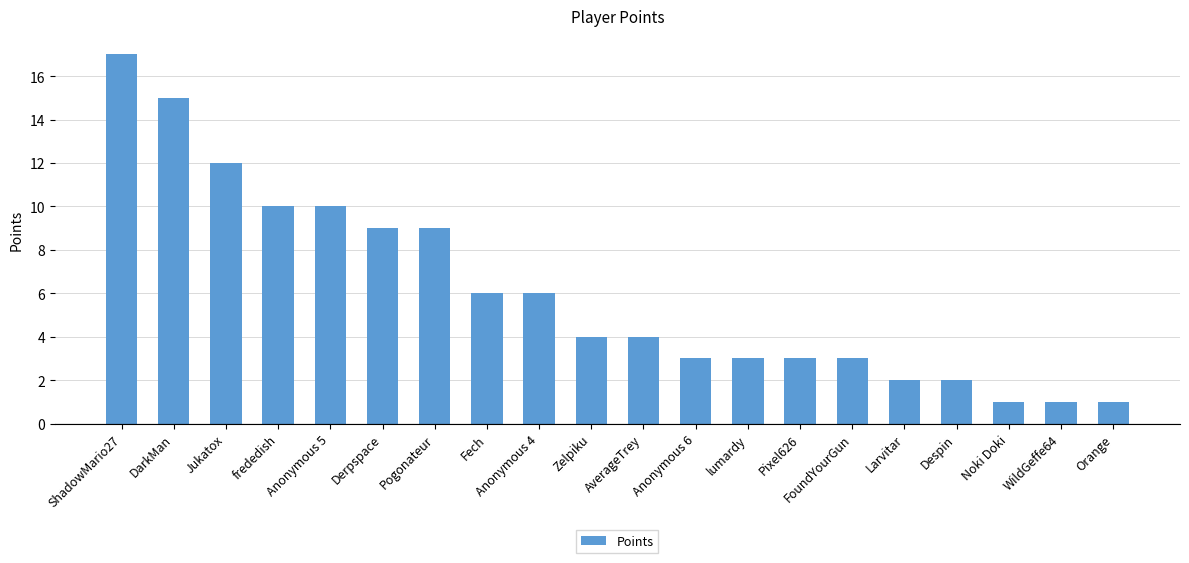

Reading right to left, what are all the values shown in this chart?

Orange=1	WildGeffe64=1	Noki Doki=1	Despin=2	Larvitar=2	FoundYourGun=3	Pixel626=3	lumardy=3	Anonymous 6=3	AverageTrey=4	Zelpiku=4	Anonymous 4=6	Fech=6	Pogonateur=9	Derpspace=9	Anonymous 5=10	frededish=10	Jukatox=12	DarkMan=15	ShadowMario27=17